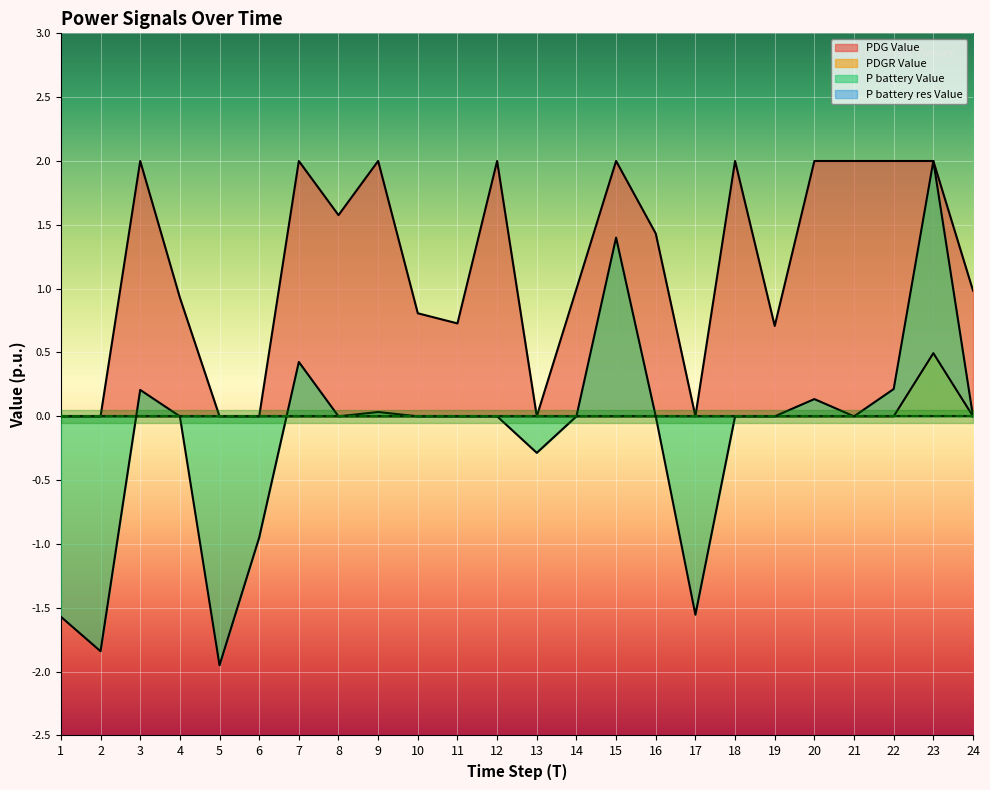

How many values in P battery Value are above zero?

7